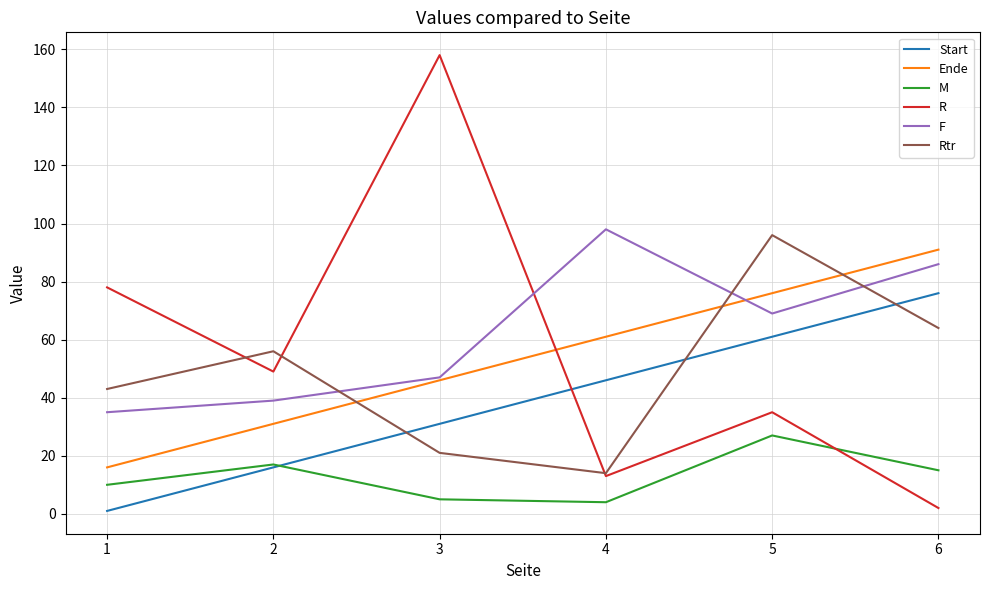

Which category has the highest value in the Ende series?

6